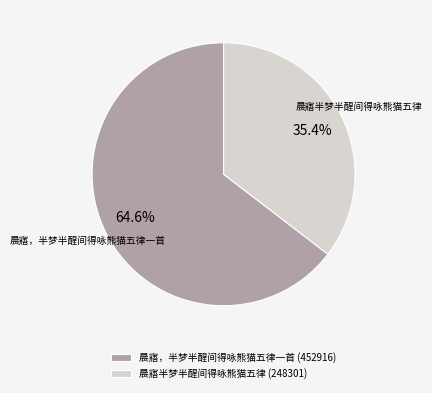

The 晨寤，半梦半醒间得咏熊猫五律一首 slice represents 77% of the pie. True or false?

False